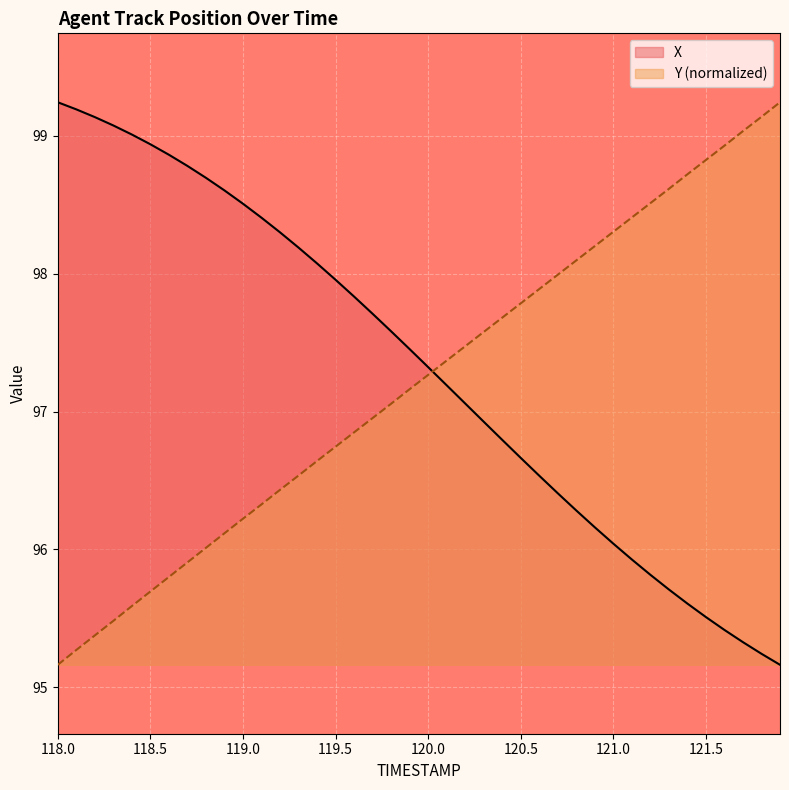

What is the average value of the X series?

97.3